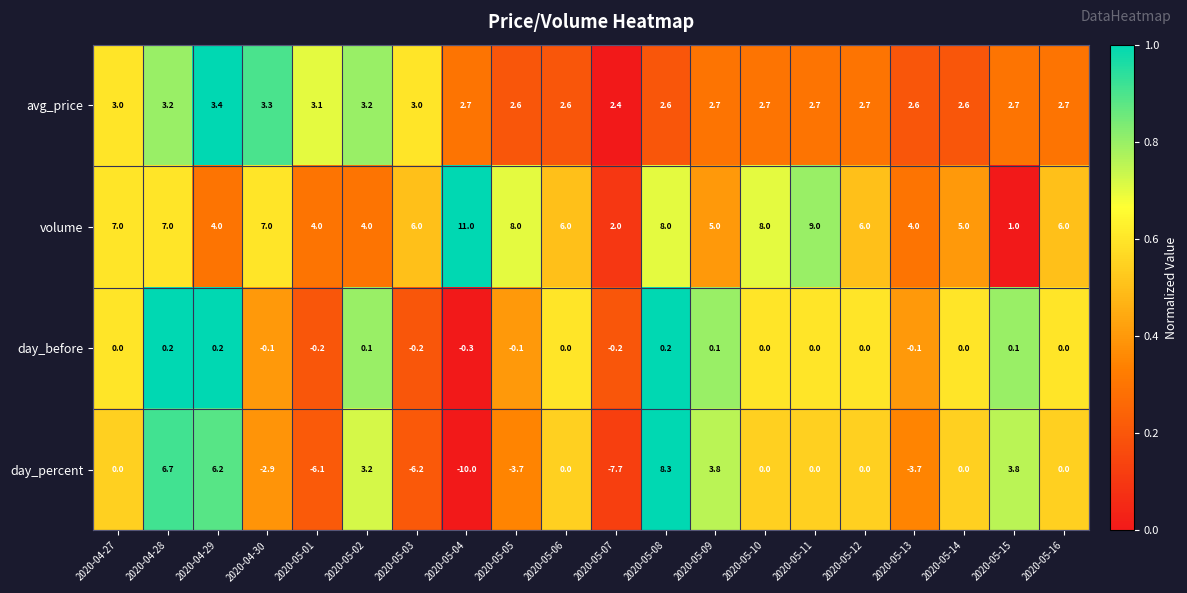

The day_percent series shows 0.0 at 2020-05-06. True or false?

True